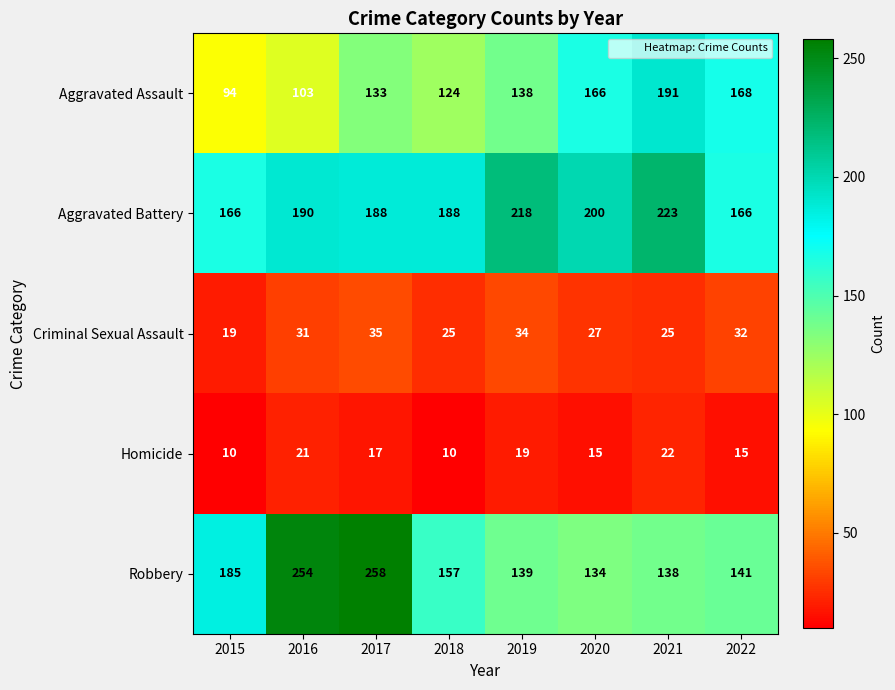

What is the minimum value shown in the chart?

10